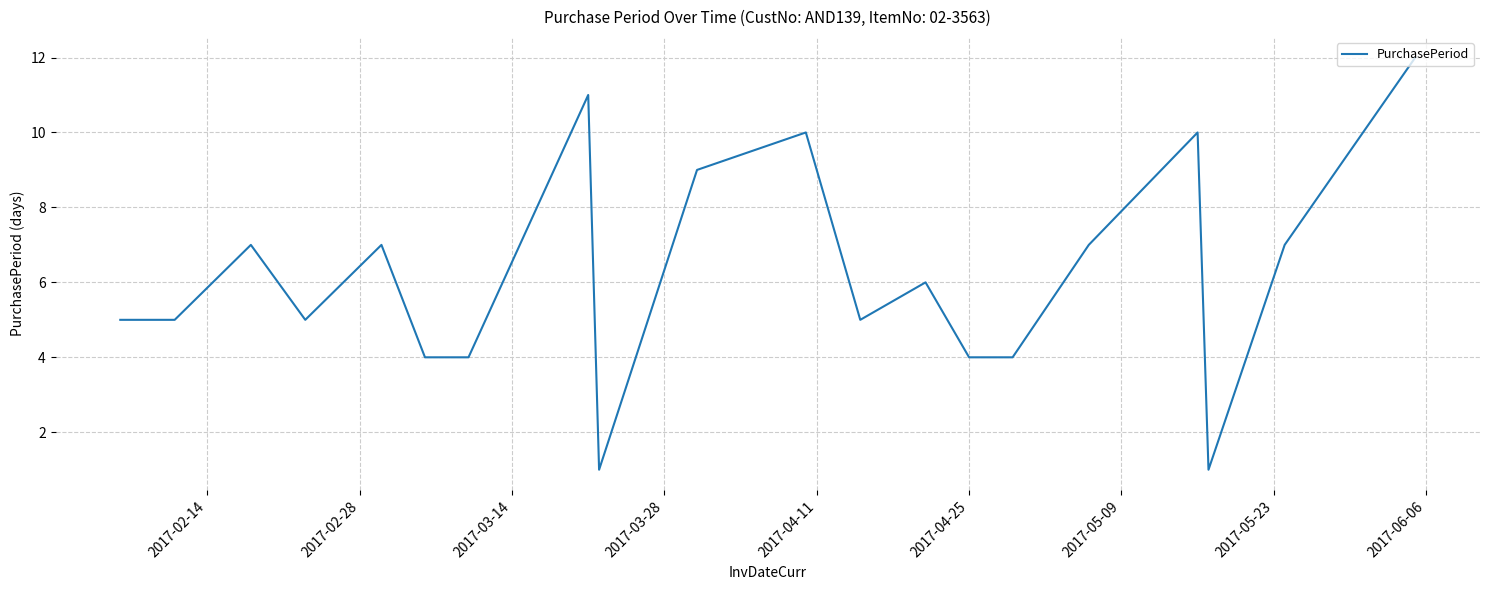

Does the chart have visible grid lines?

Yes